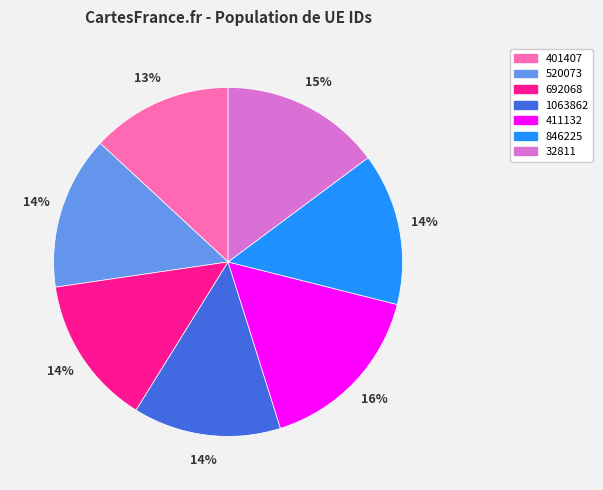

To the nearest percent, what is the difference between the 411132 and 846225 slice percentages?

2%